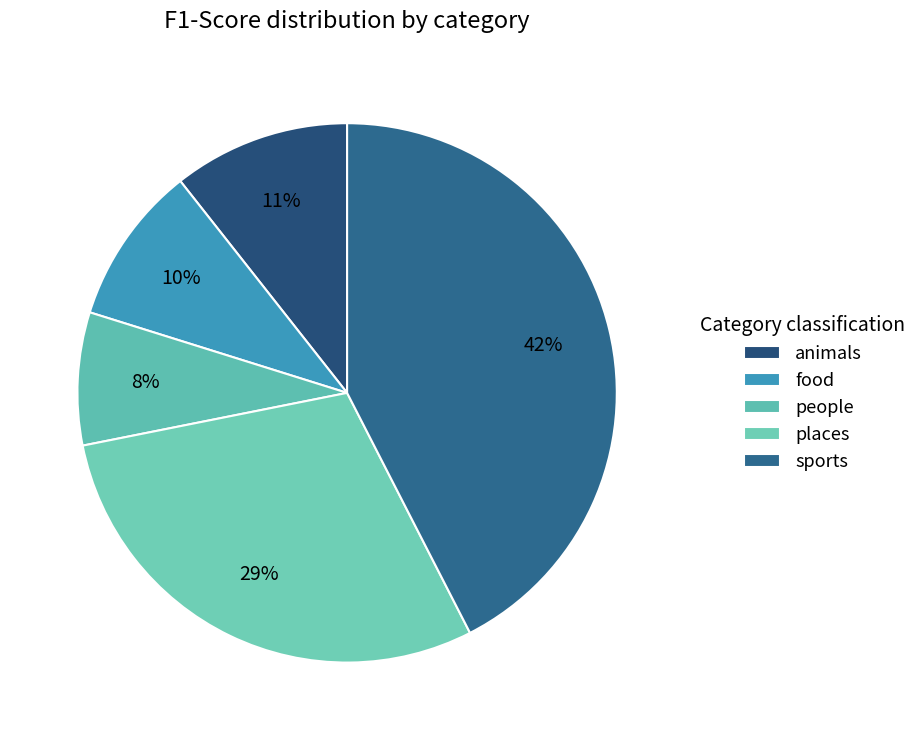

What is the largest slice in the pie chart?

sports